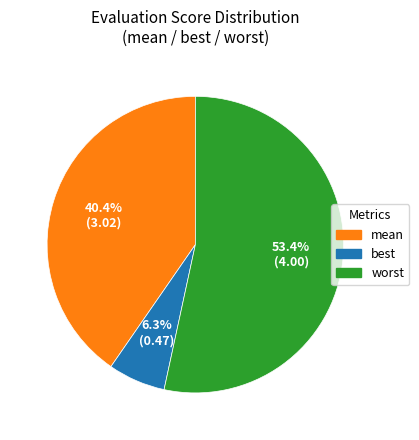

Is there a majority slice in this chart?

Yes